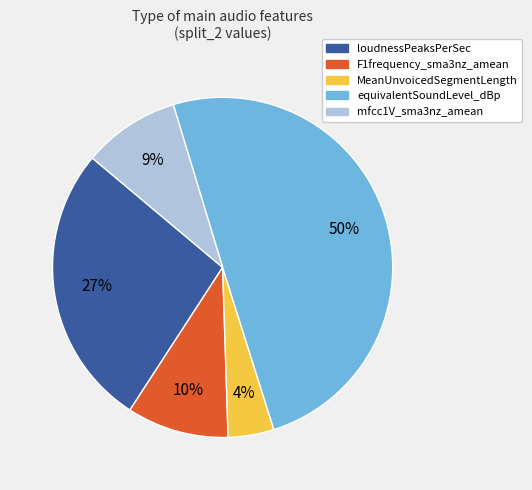

How many segments does this pie chart have?

5